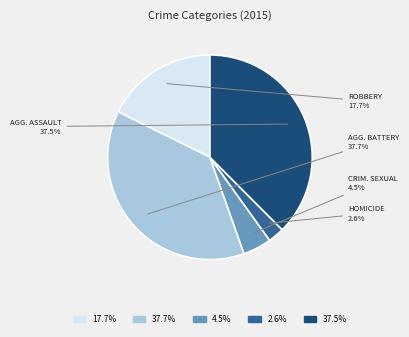

Is there any slice that represents more than half of the pie?

No